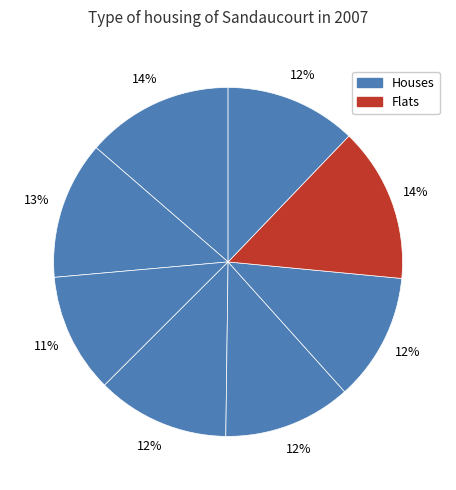

How many segments does this pie chart have?

8